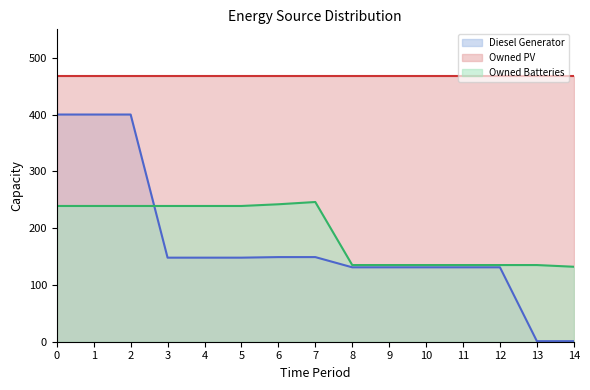

What is the highest value of the Owned Batteries series?

246